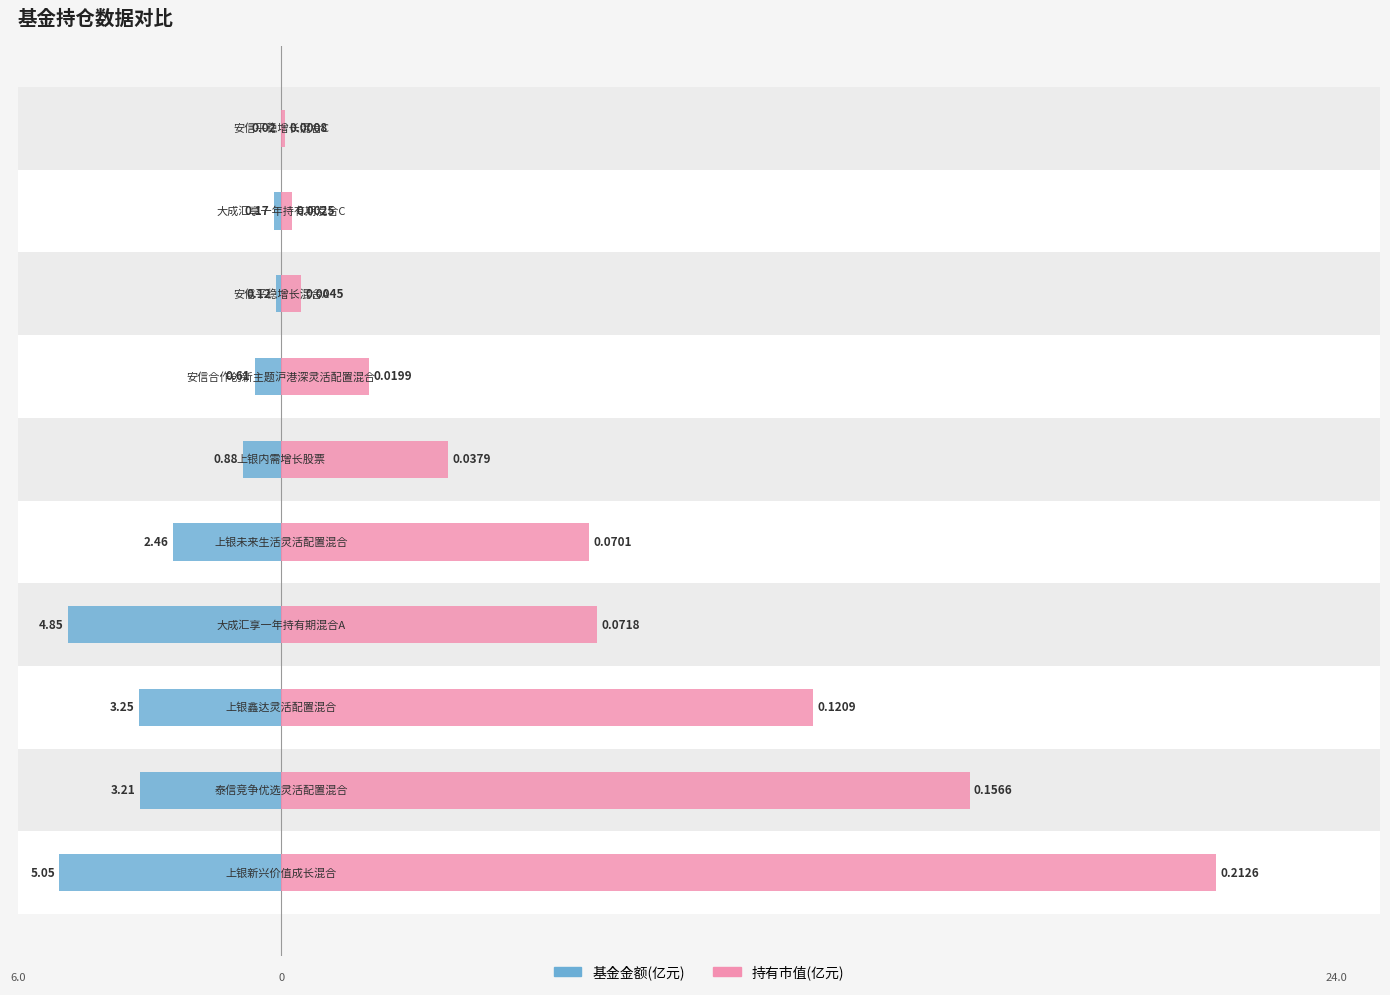

How many data points in 持有市值(亿元×100) are less than 7?

5